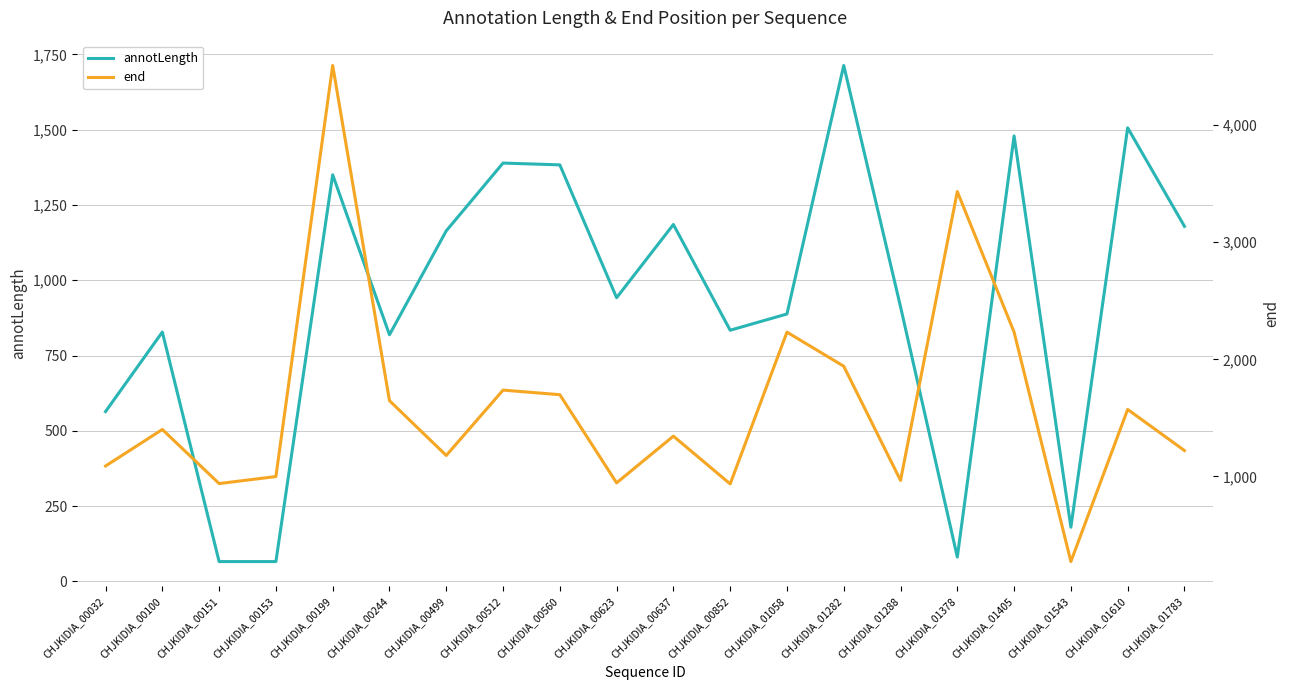

What is the lowest value of the end series?

273